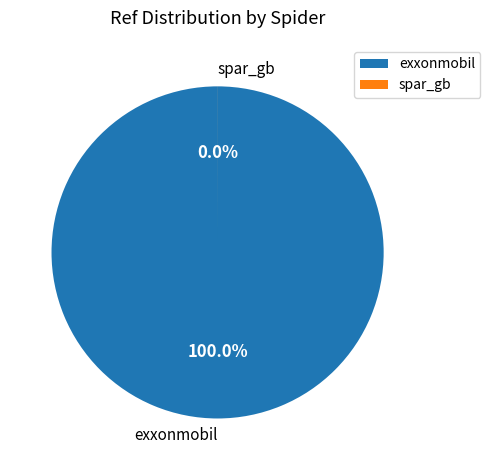

Which category accounts for the majority?

exxonmobil